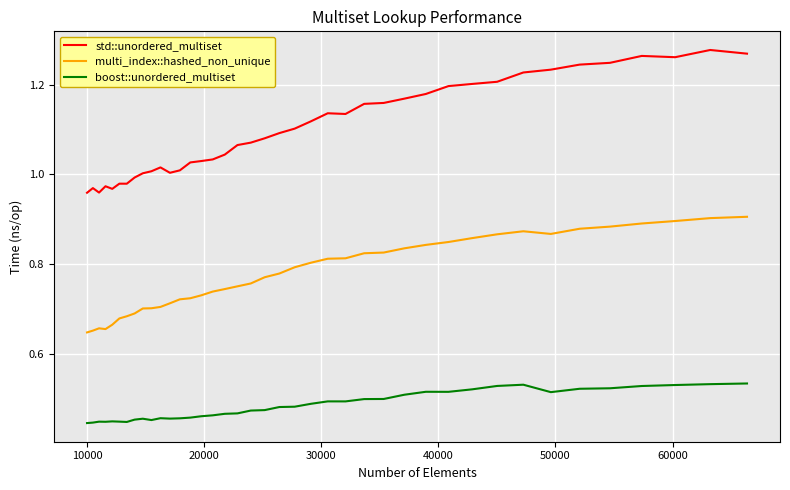

True or false: boost::unordered_multiset and std::unordered_multiset intersect in this chart.

False